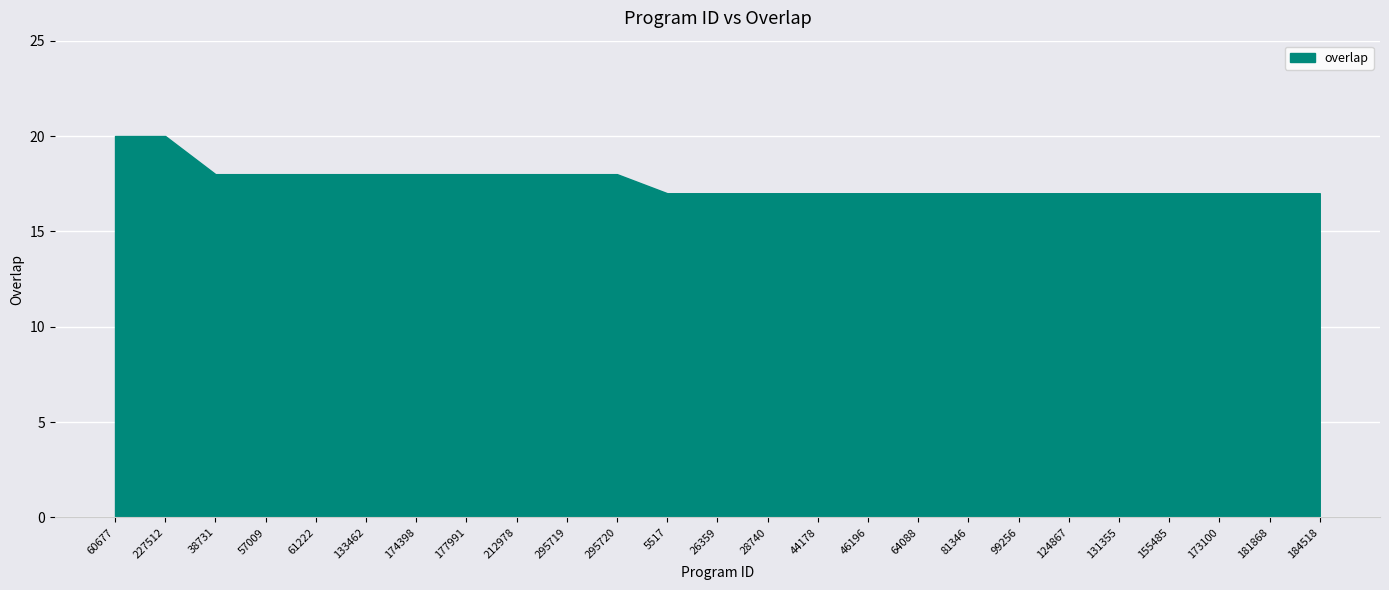

Is it true that the value at 38731 is 11?

False